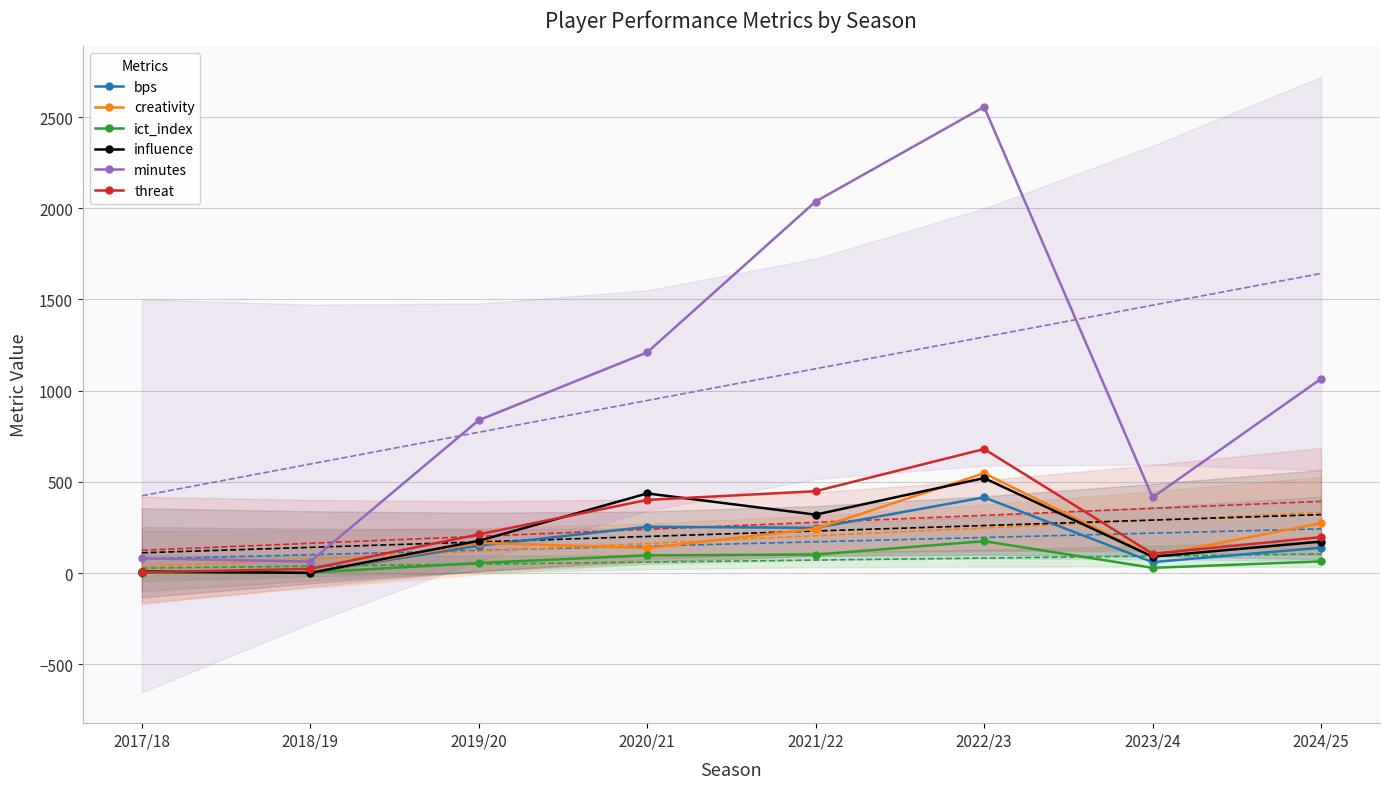

What is the value of the influence point at the 7th from the left?

89.8